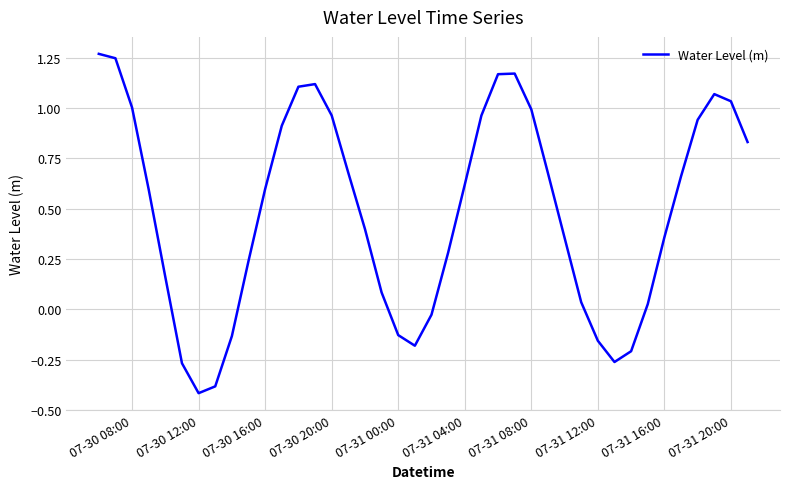

What is the difference between the second highest and minimum values?

1.7